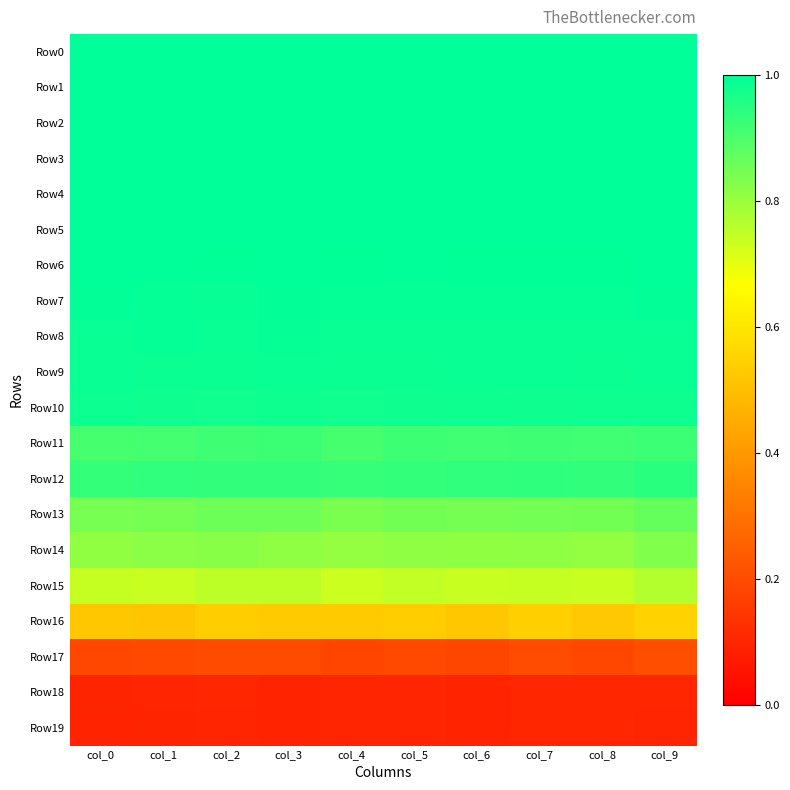

Between col_4 and col_9, which series saw the biggest shift?

Row15